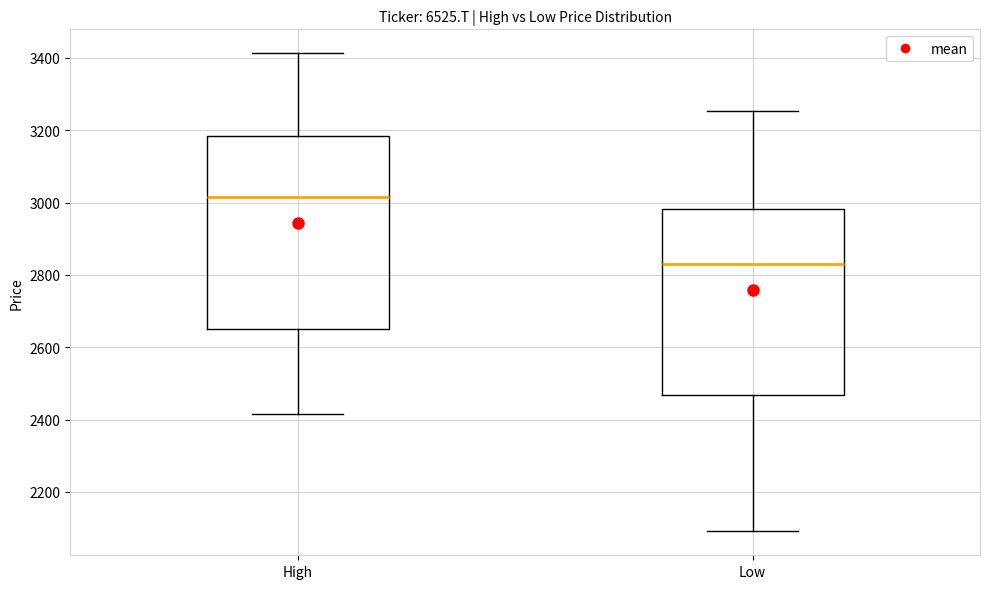

Reading left to right, transcribe this box plot: for each box, give where its median line is, the range the box spans, and where its two whiskers end, as read against the y-axis. The values are not printed on the chart, so give them approximately, as read against the axis.

High: median 3020, box 2660 to 3180, whiskers 2420 to 3420
Low: median 2840, box 2460 to 2980, whiskers 2100 to 3260